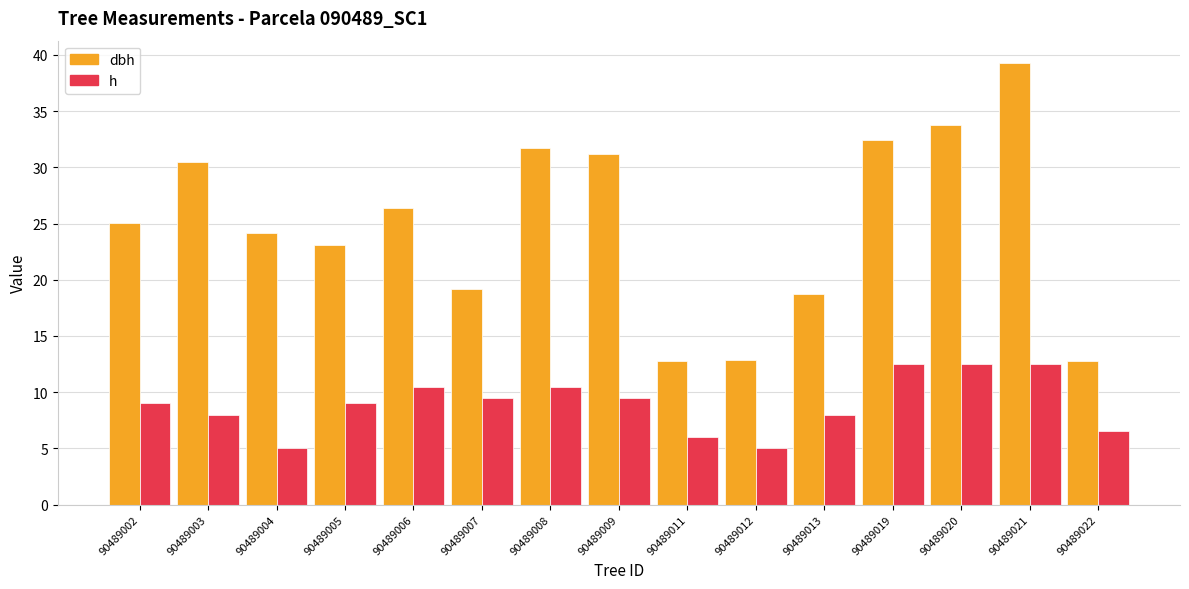

Which series has the largest range (max minus min)?

dbh